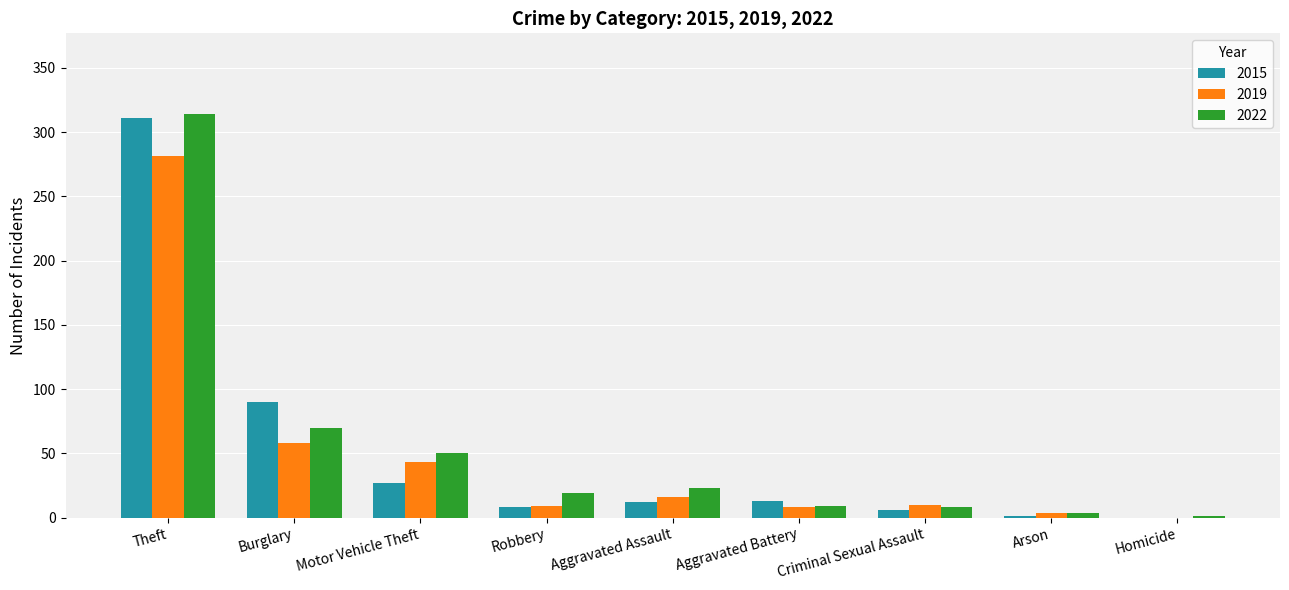

Which series changed the most between Burglary and Robbery?

2015